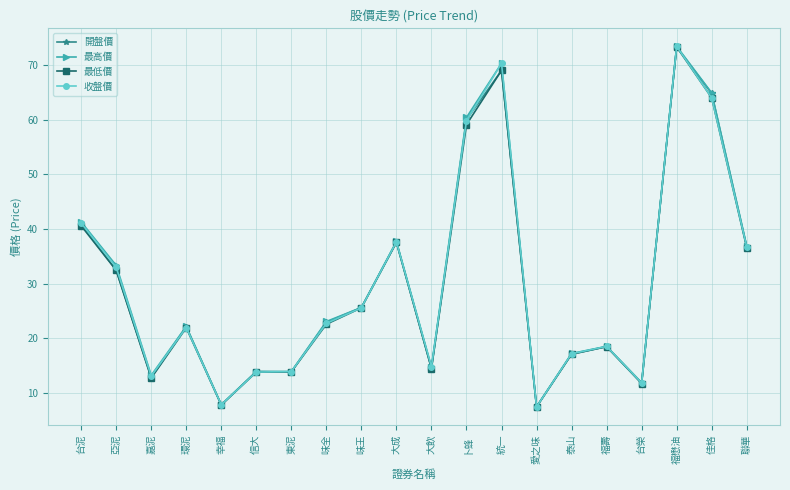

Where is the first local minimum for 最低價?

嘉泥